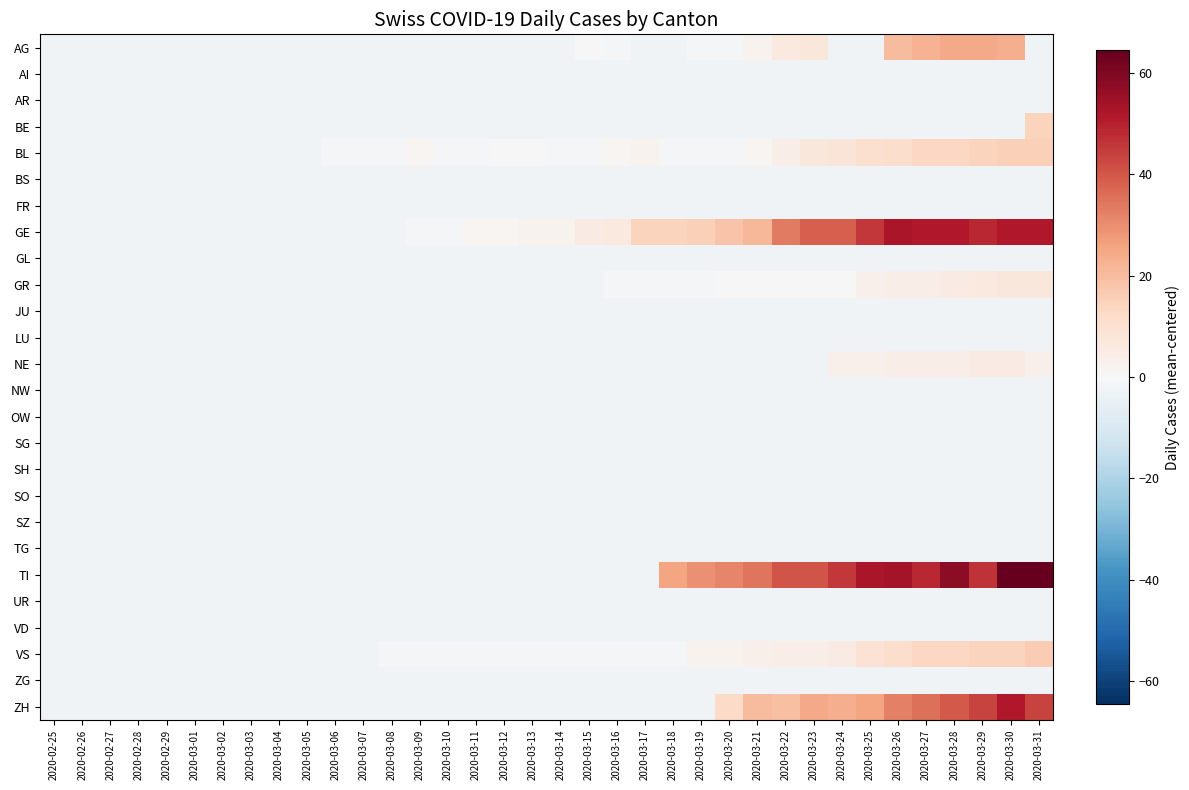

Count the number of data series in this chart.

26